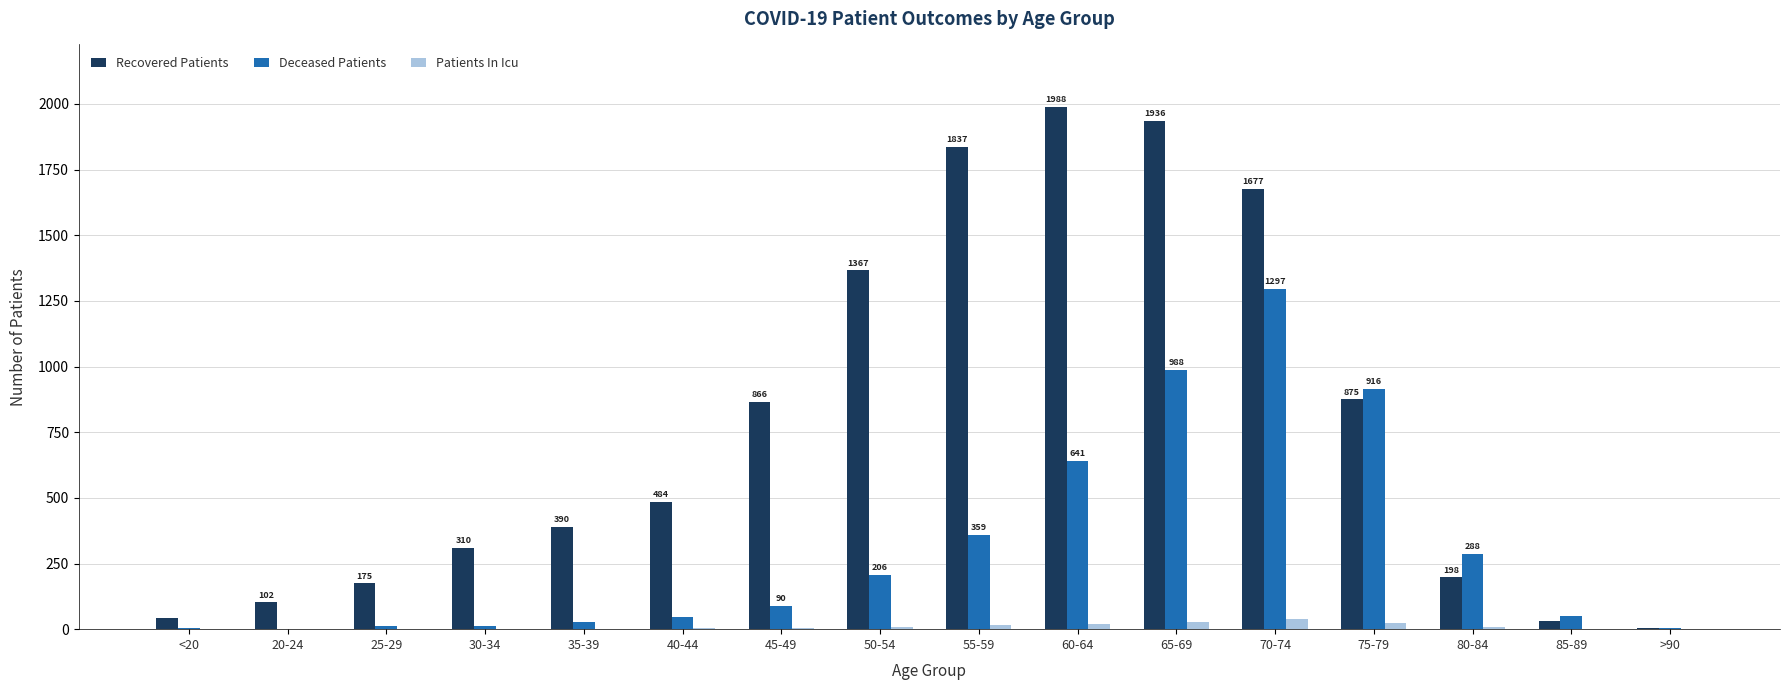

Does the chart contain stacked bars?

No